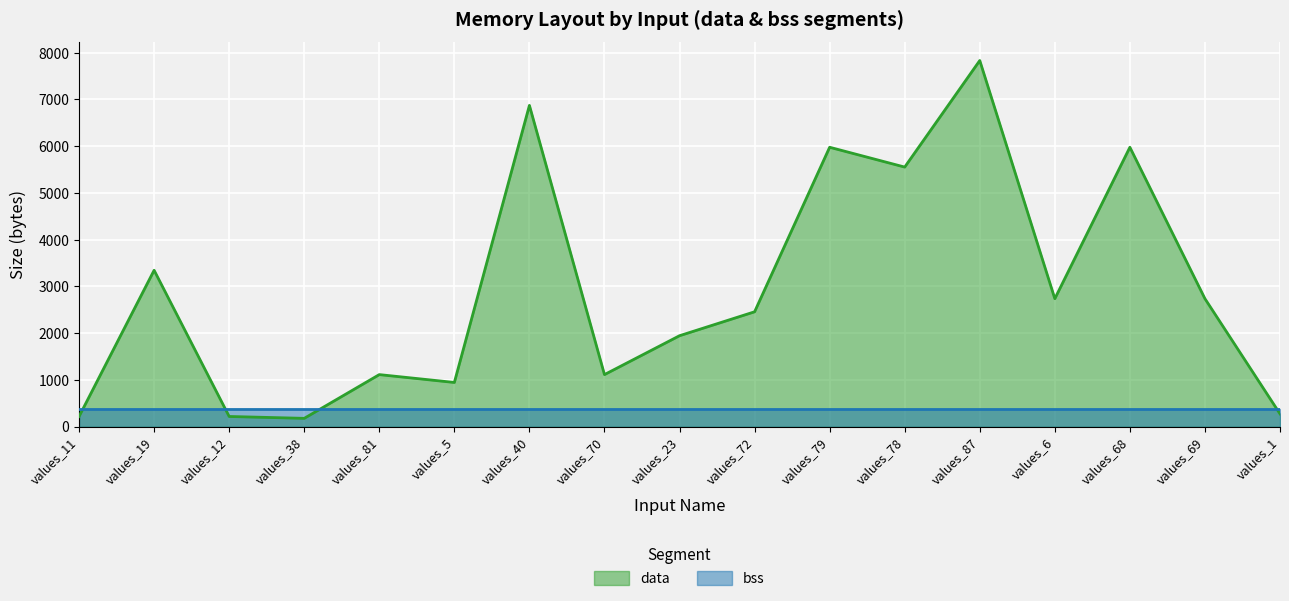

How many interior local valleys (lower than both neighbors) does the data have?

5